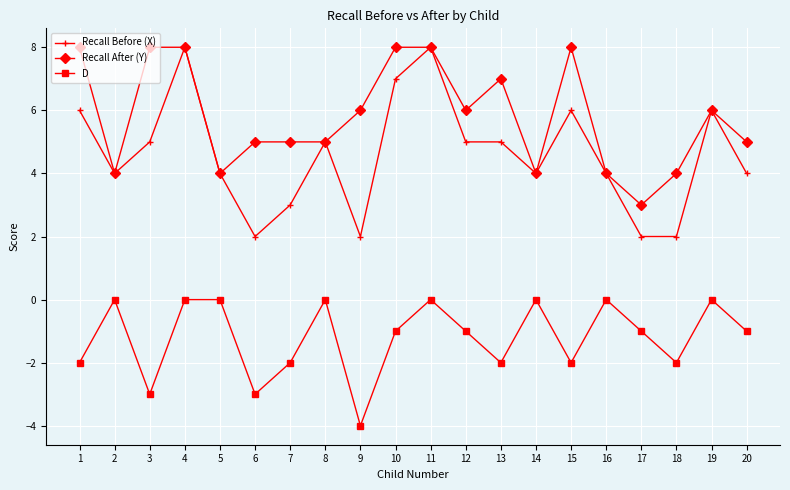

List the series in order of their overall mean, lowest first.

D, Recall Before (X), Recall After (Y)